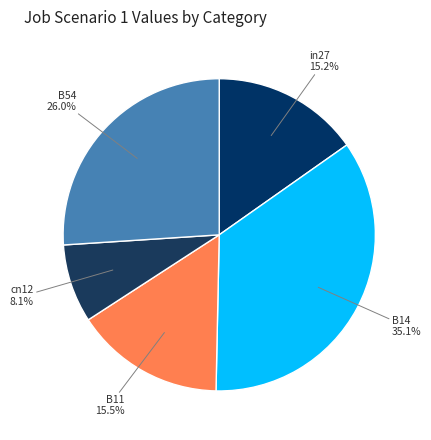

Which has a higher value, B11 or cn12?

B11